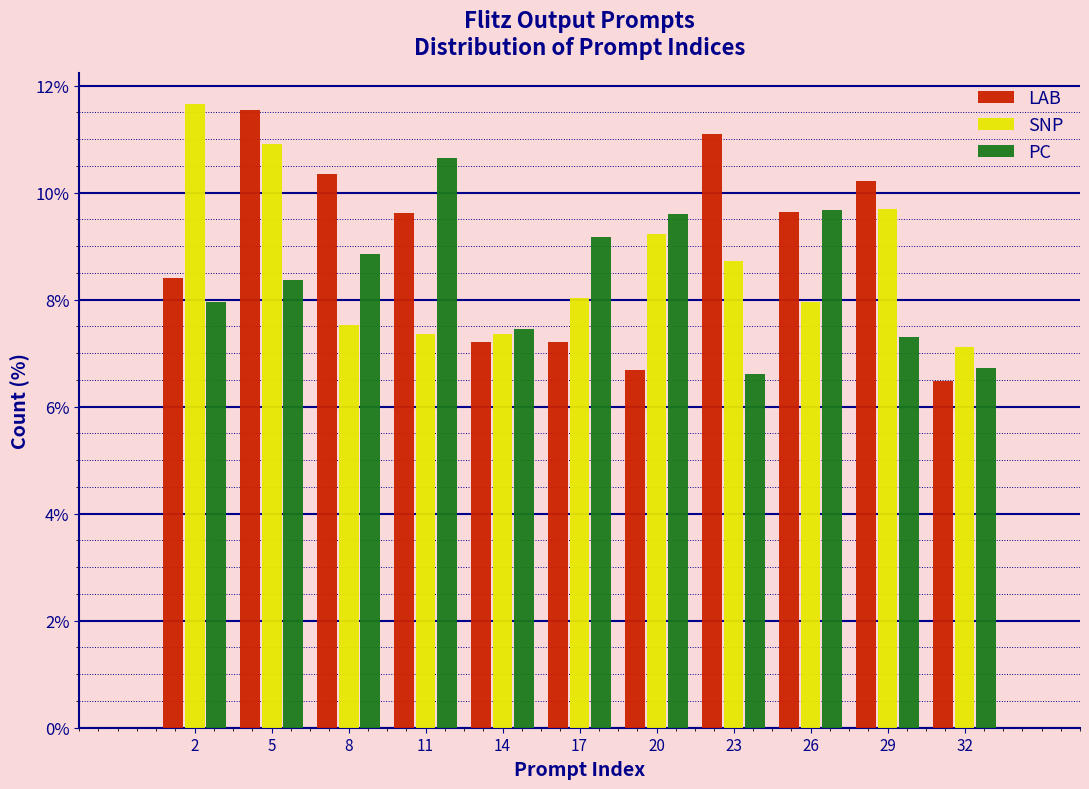

What is the spread (max minus min) of values at 20?

2.9